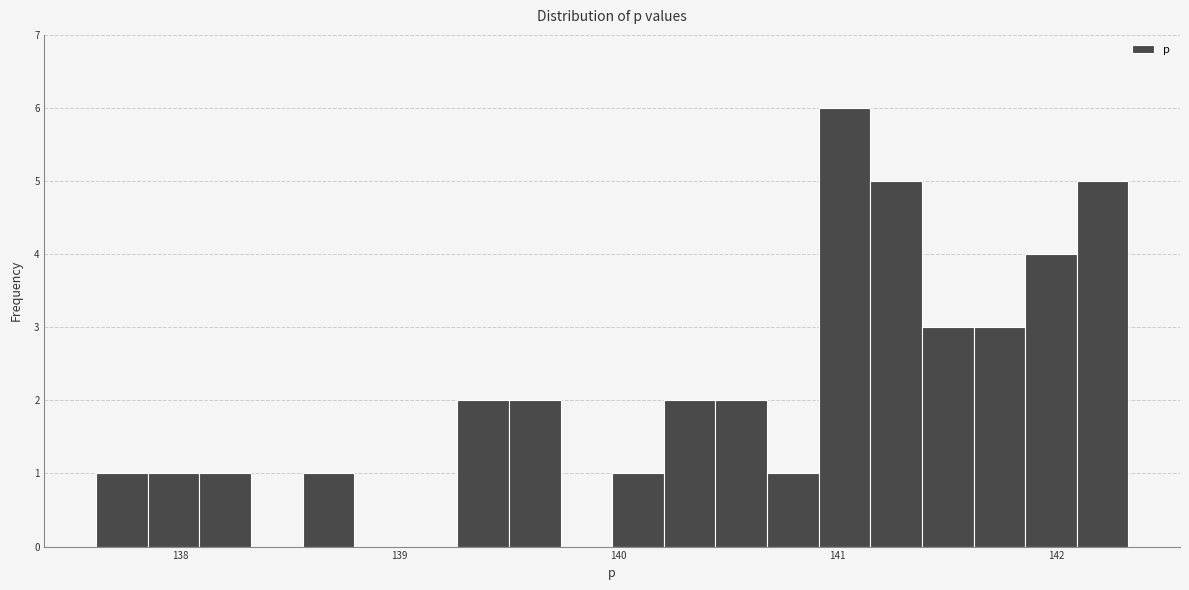

Around what value on the x-axis is the tallest bar? Give the approximate position of its centre, as read against the axis.

141.0